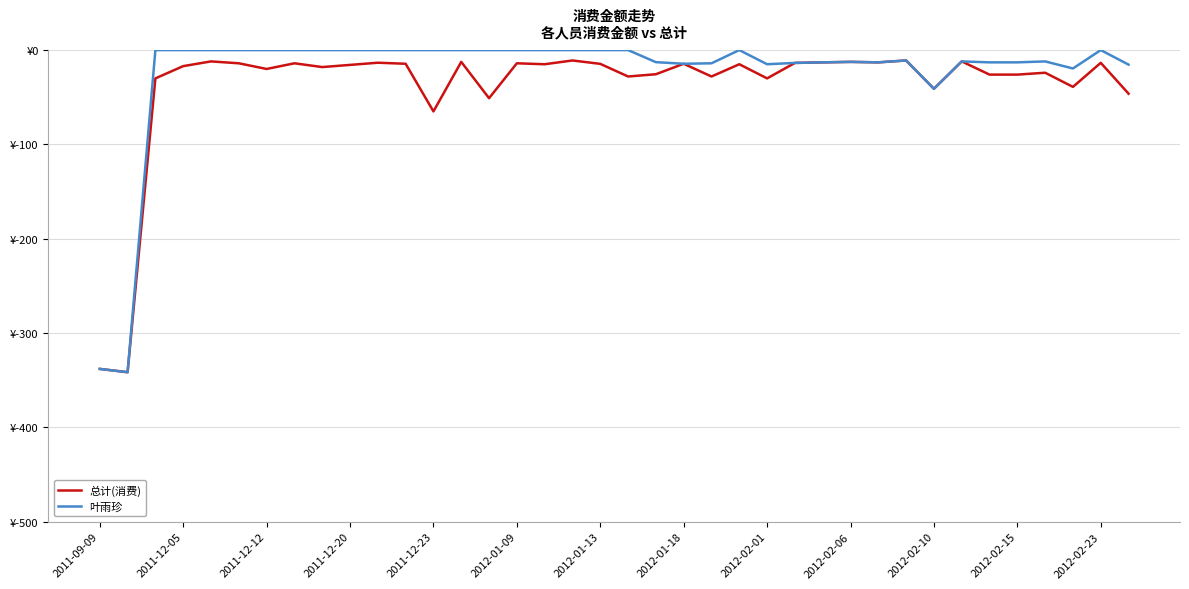

What are all the series names shown in the legend?

总计(消费), 叶雨珍